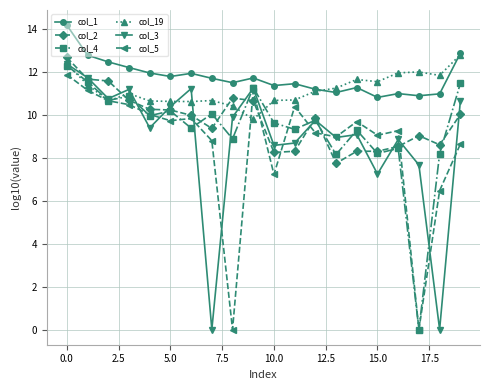

What is the value of the col_1 point at the 2nd from the left?

12.8